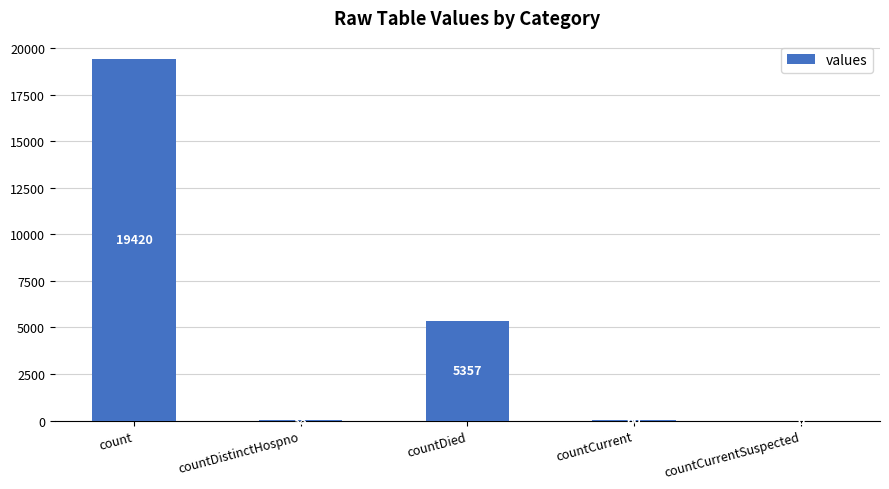

Are the bars horizontal?

No